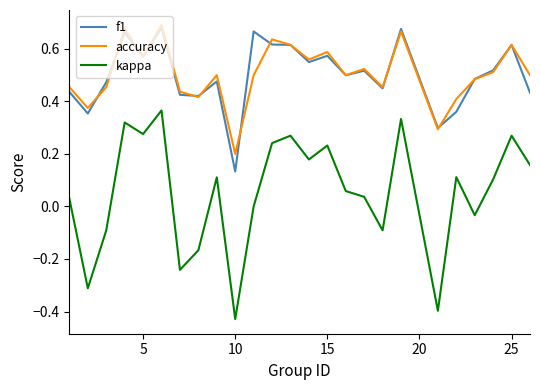

Which series has the widest spread of values?

kappa